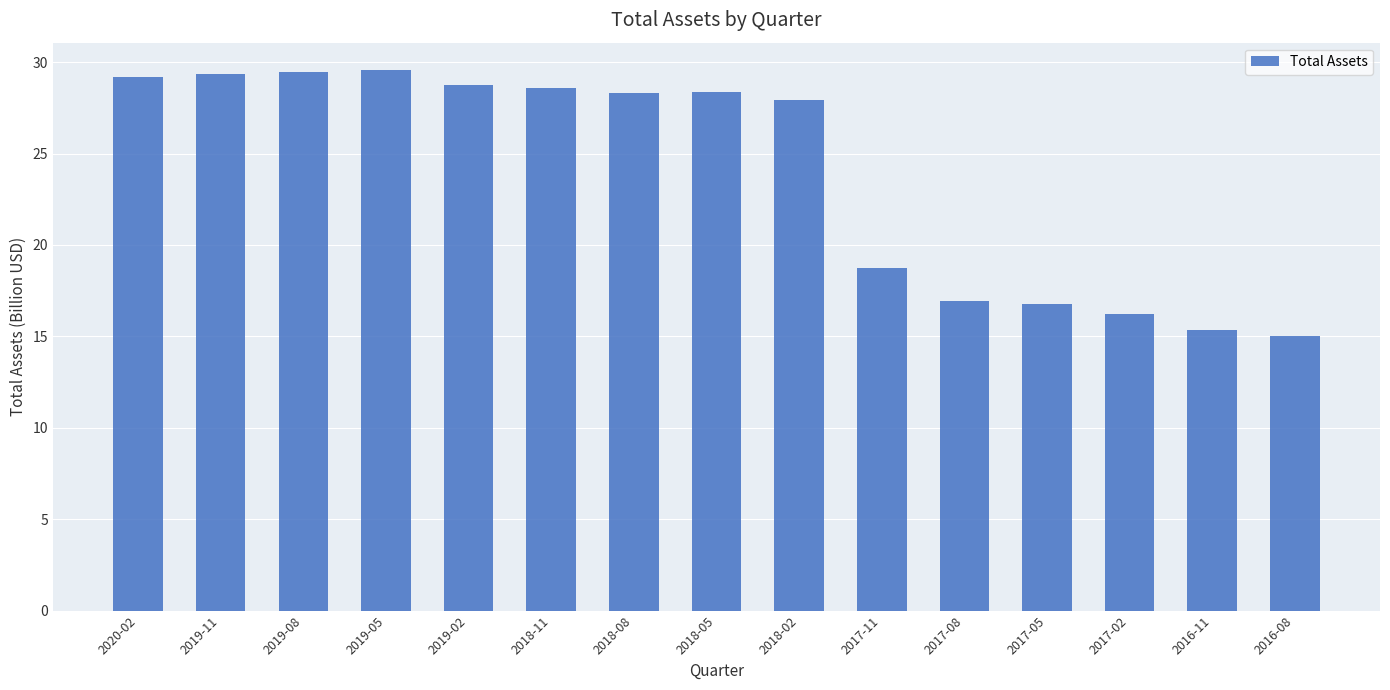

Where is the data nearest to the value 22?

2017-11